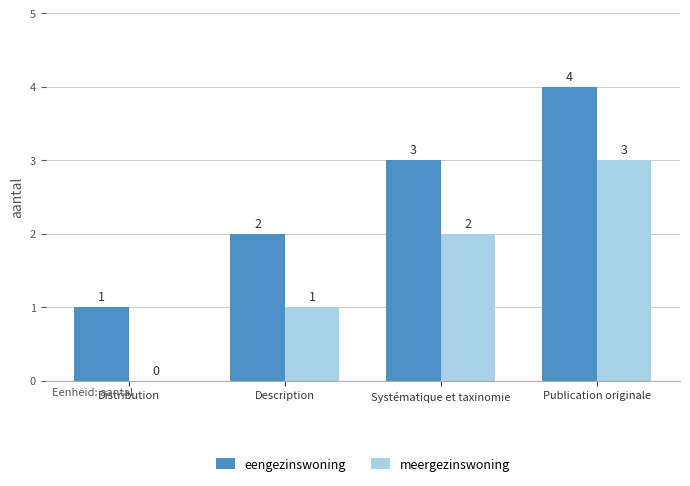

The meergezinswoning series shows 1 at Systématique et taxinomie. True or false?

False